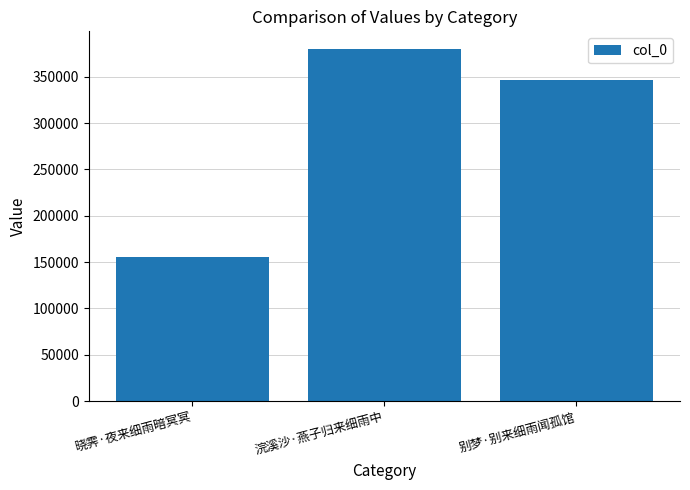

How many data points are less than 347156?

1